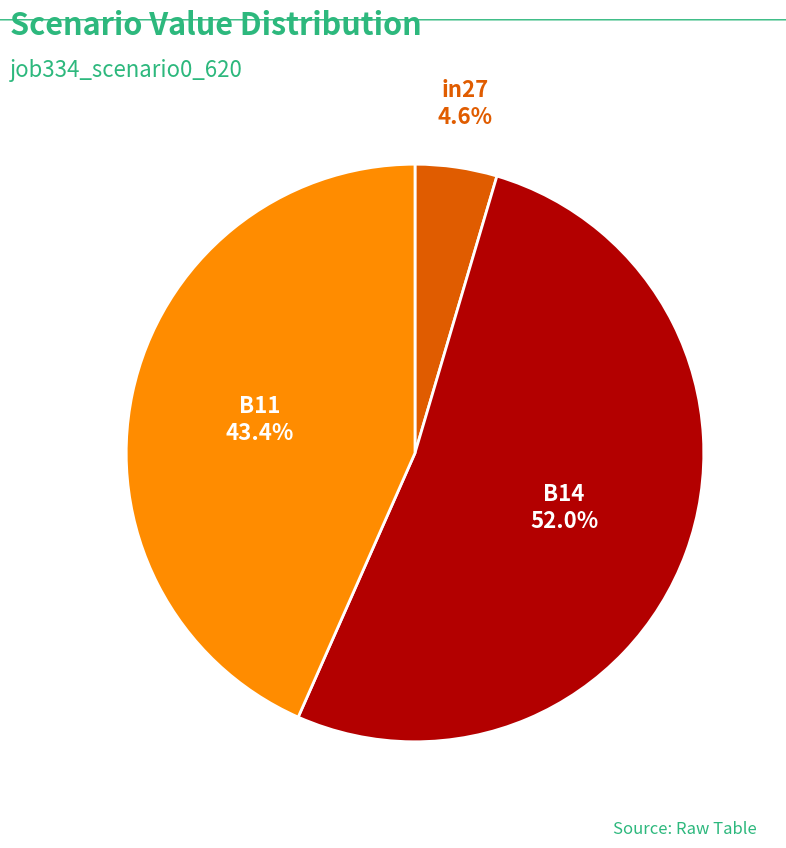

Do B14 and in27 together represent more than half of the pie?

Yes